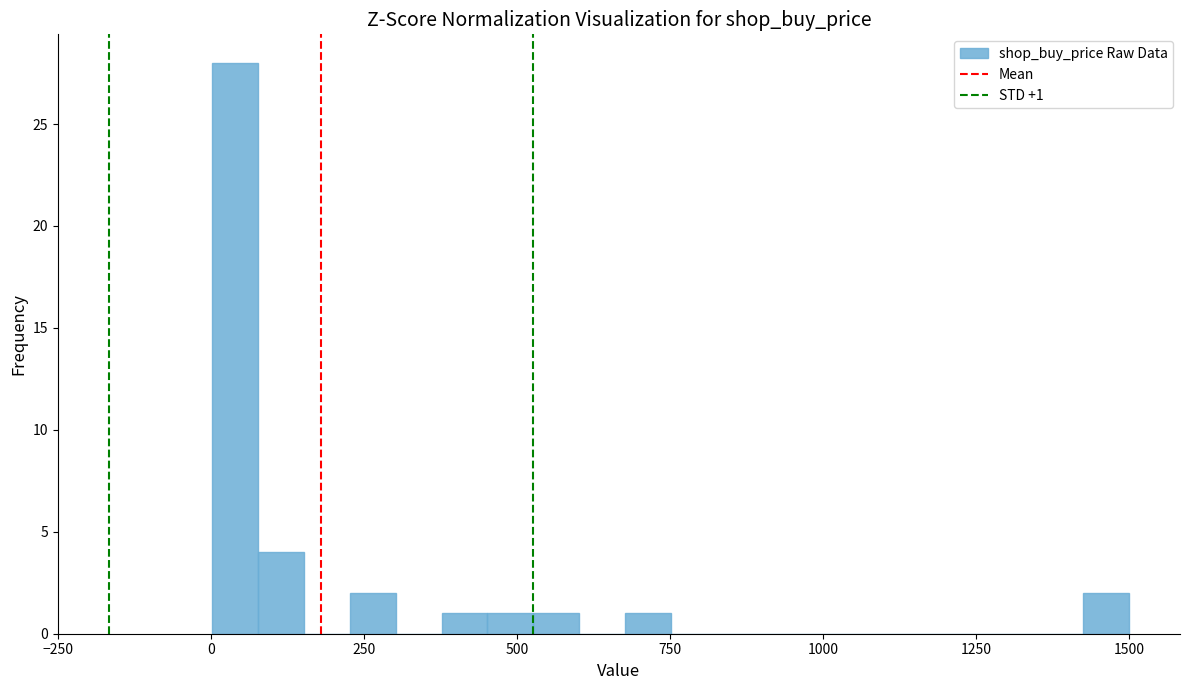

Read against the x-axis, roughly where is the centre of the tallest bar?

50